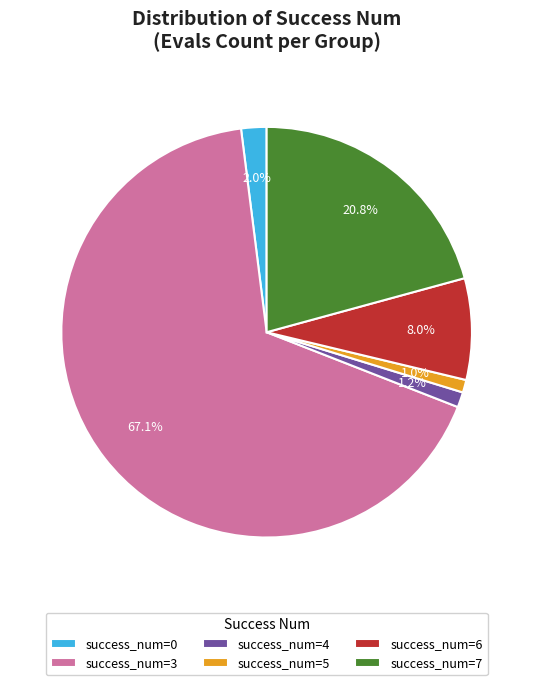

Which category accounts for the majority?

success_num=3